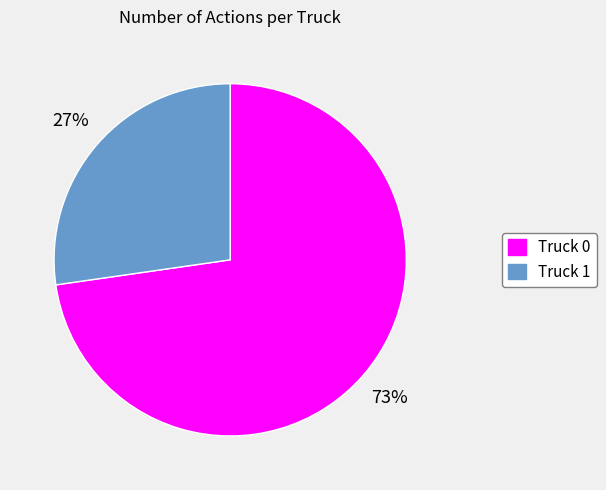

How many segments does this pie chart have?

2